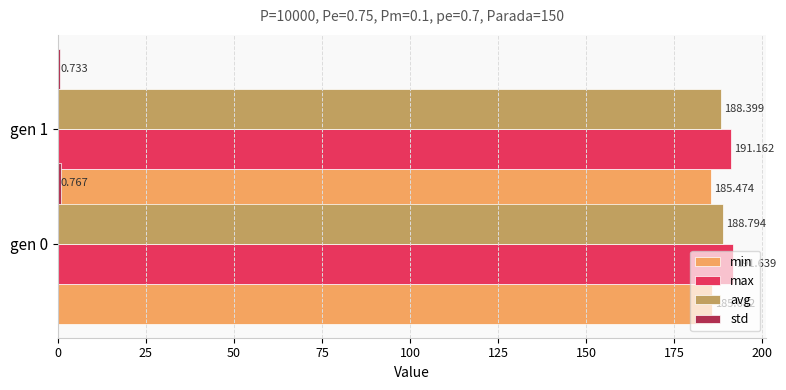

Is it true that max equals 78.3 at gen 0?

False